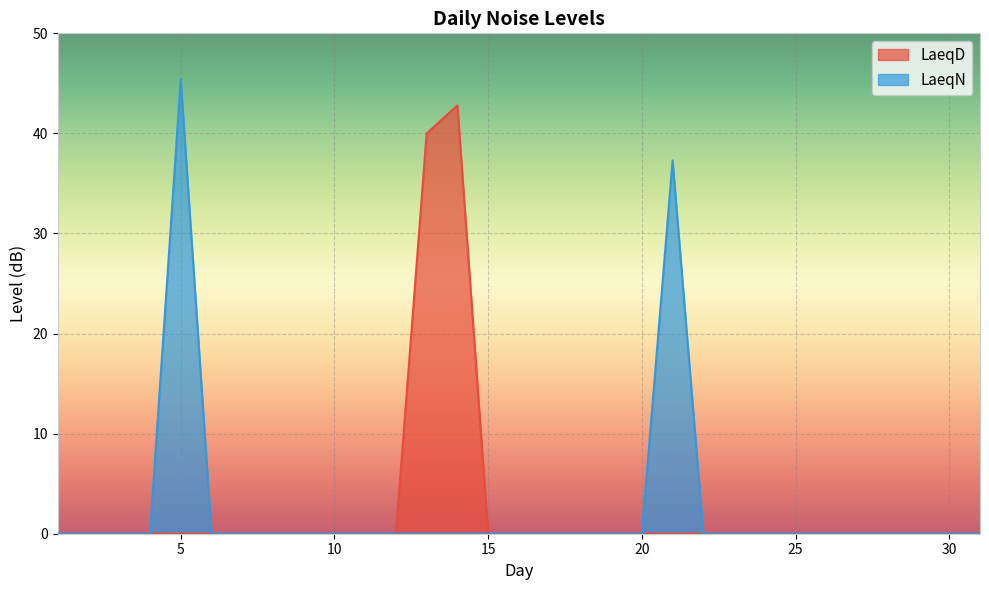

True or false: LaeqD has more than 1 points higher than both neighbors.

False